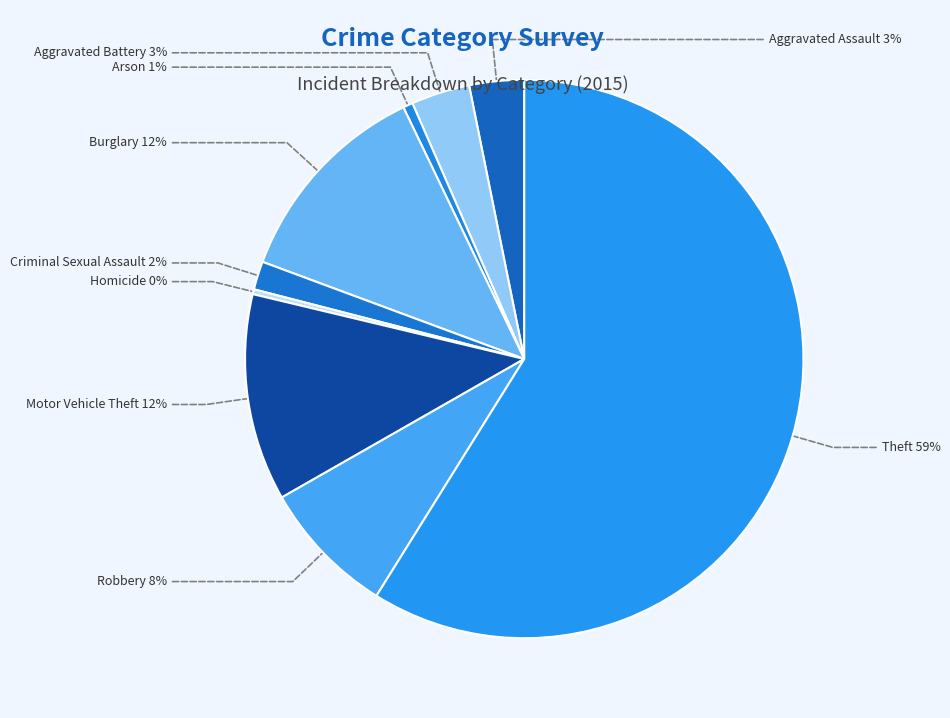

Does Arson account for over 50% of the chart?

No